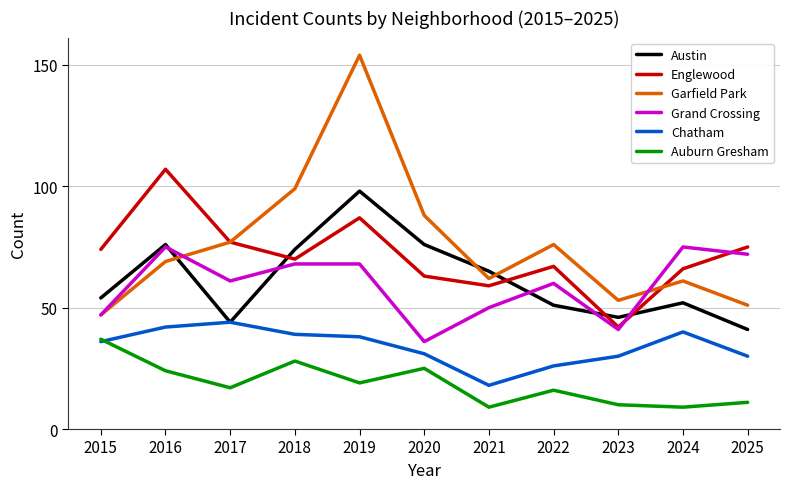

Is the value of Grand Crossing at 2020 greater than the value of Garfield Park at 2019?

No